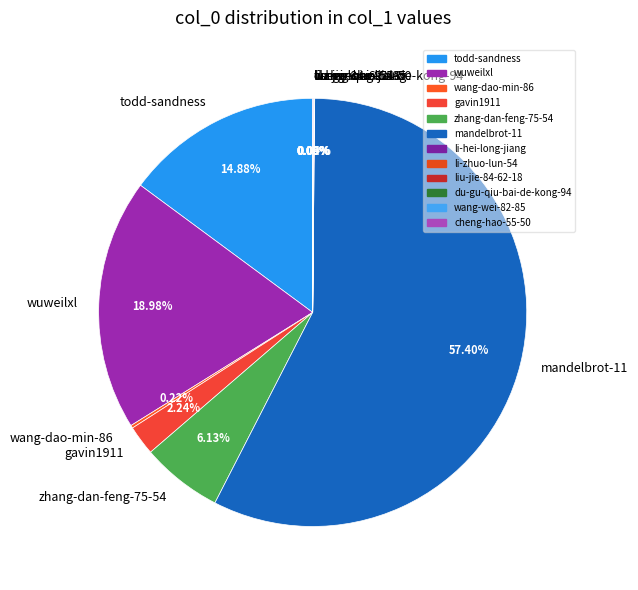

Does mandelbrot-11 represent more than half of the total?

Yes